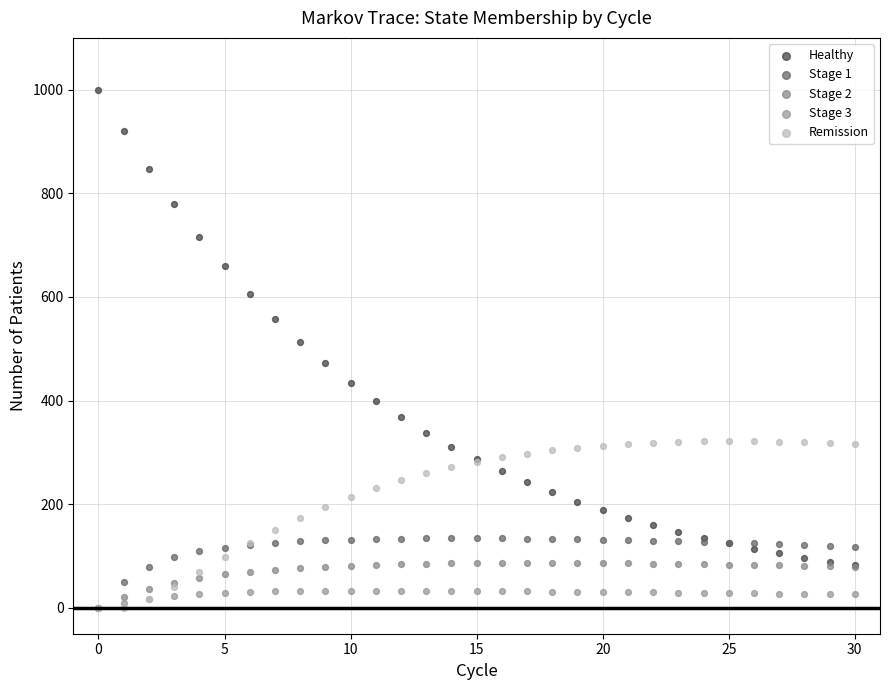

Across all series, what Y value is closest to 500?

513.2